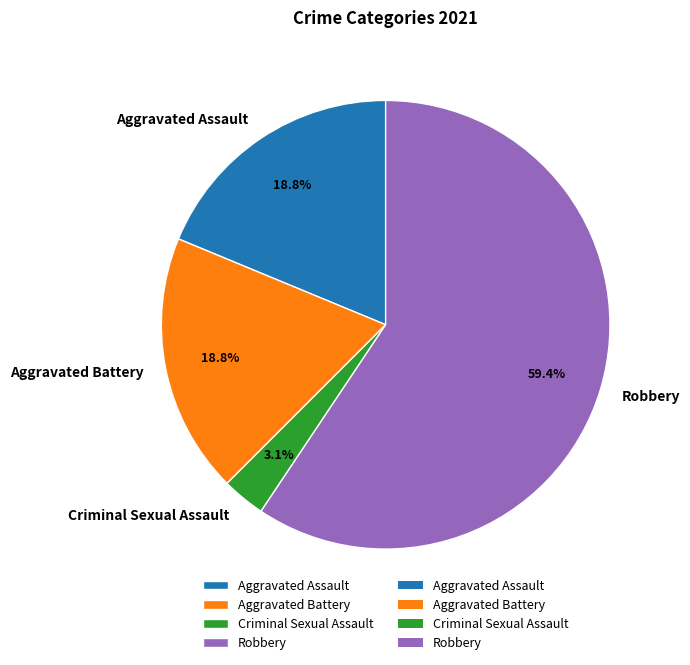

Which has a higher value, Aggravated Battery or Robbery?

Robbery